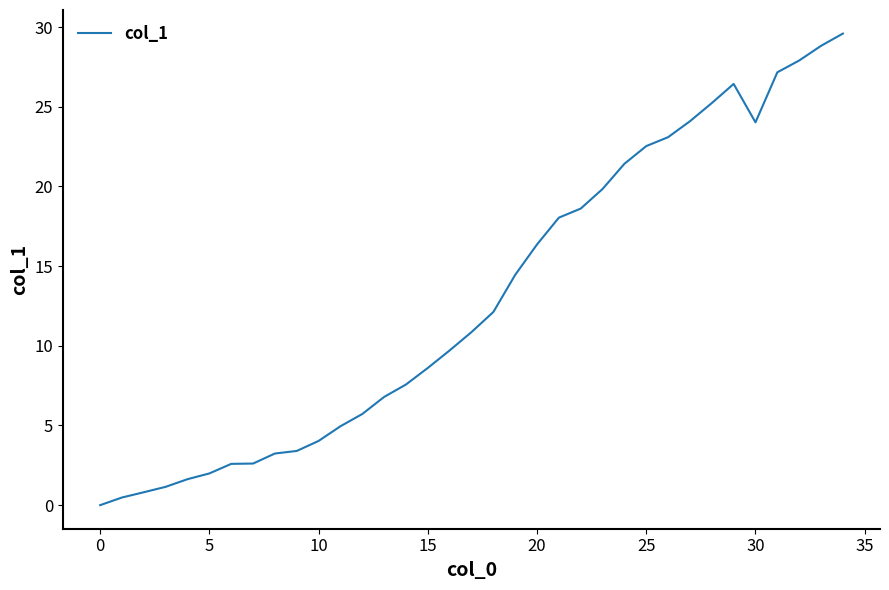

What is the difference between the maximum and minimum values?

29.6